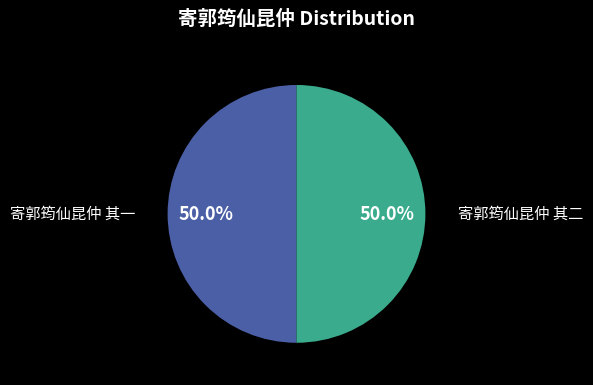

What percentage is the 寄郭筠仙昆仲 其一 slice, to the nearest percent?

50%